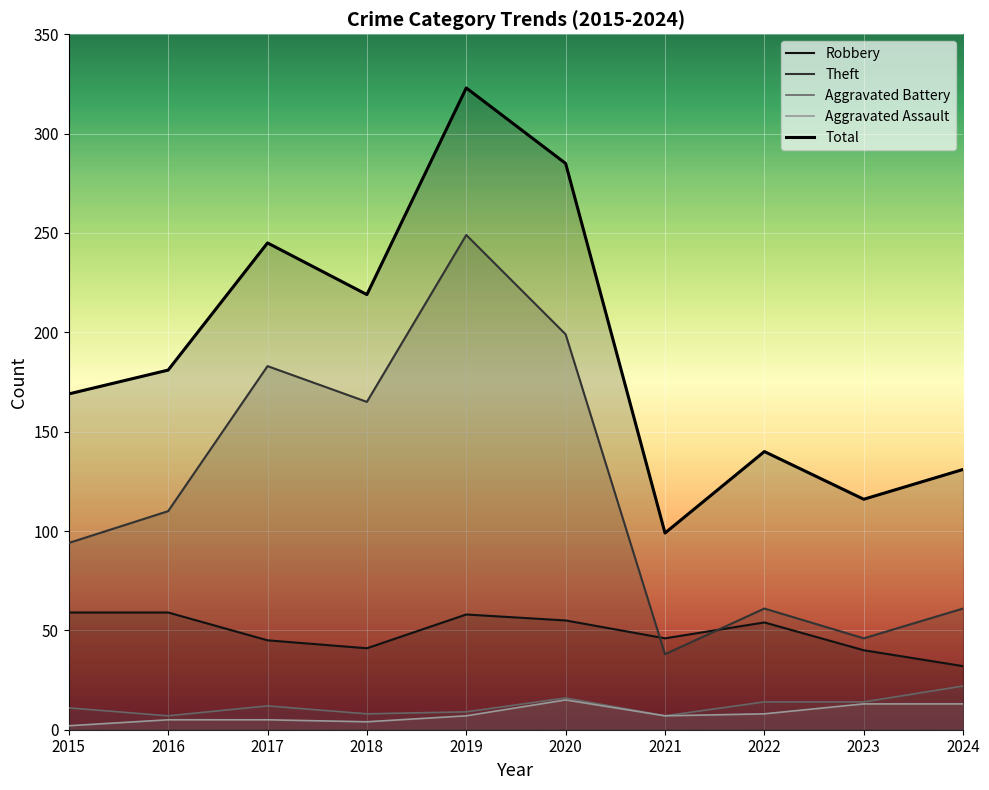

What is the smallest value displayed?

2